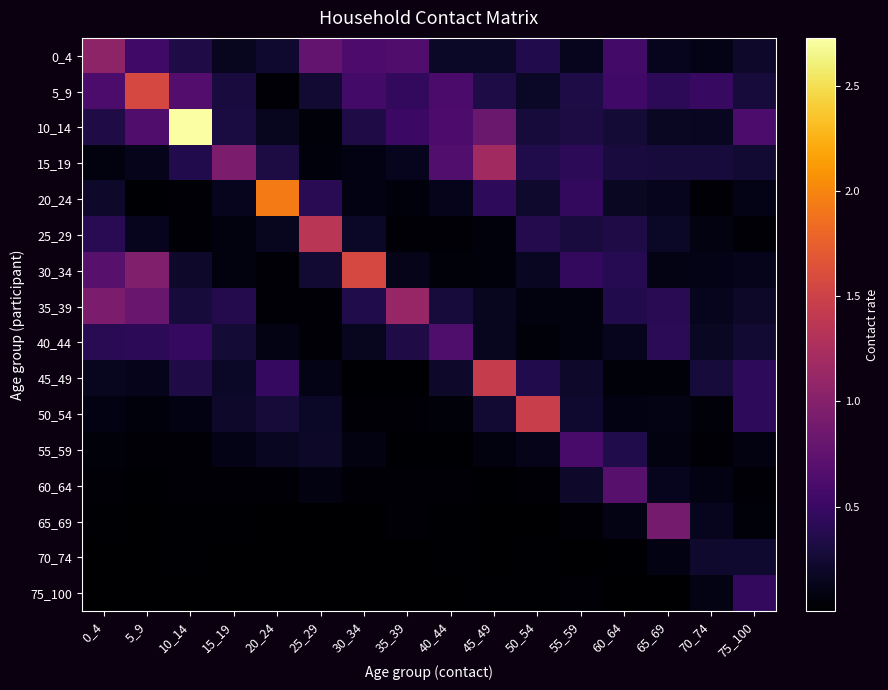

Between 10_14 and 15_19, which is larger?

10_14